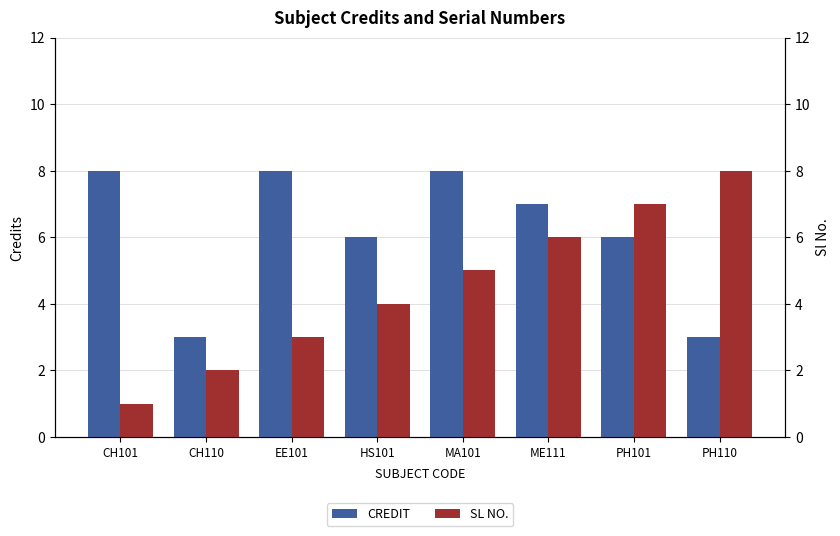

What are all the series names shown in the legend?

CREDIT, SL NO.